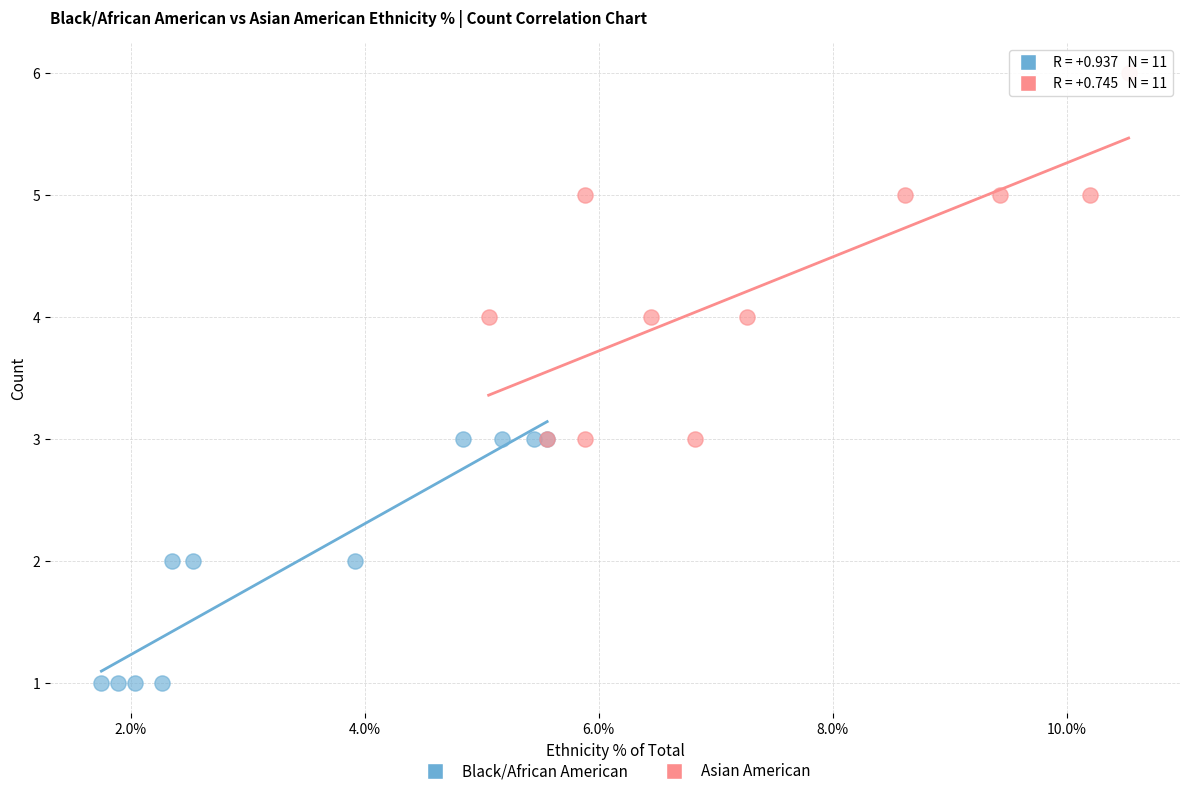

Which series contains the highest Y value?

Asian American